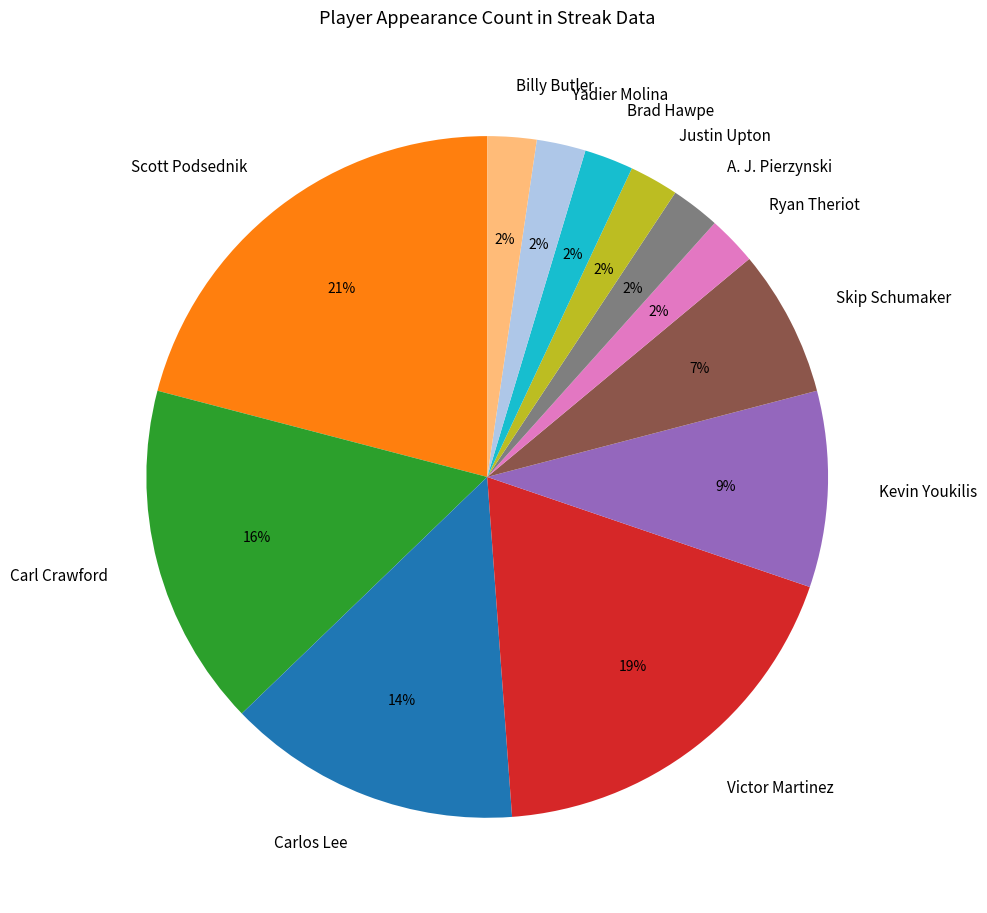

Between Carlos Lee and Brad Hawpe, which is larger?

Carlos Lee